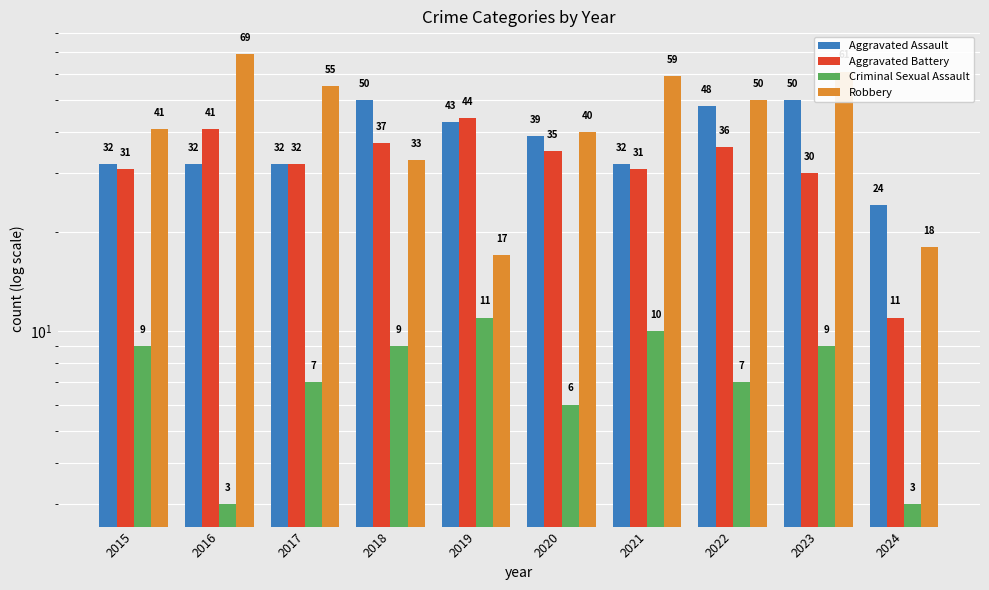

What is the spread (max minus min) of values at 2018?

41